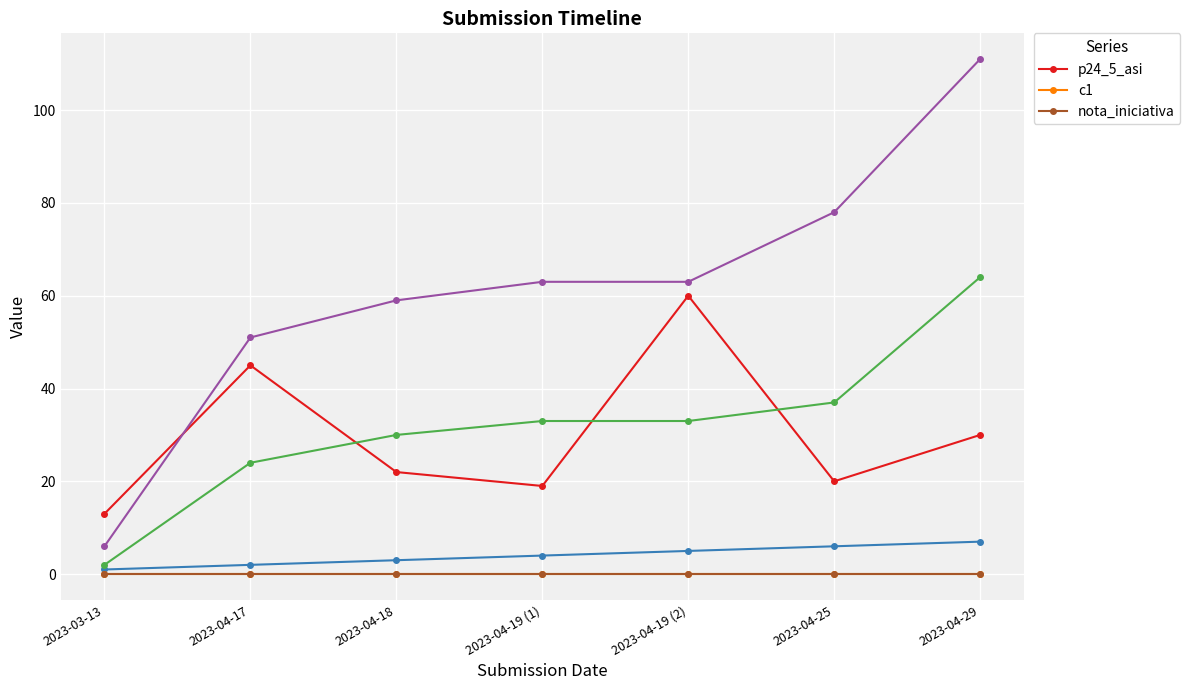

At 2023-04-17, list the series in order from smallest to largest.

c1, nota_iniciativa, p24_5_asi